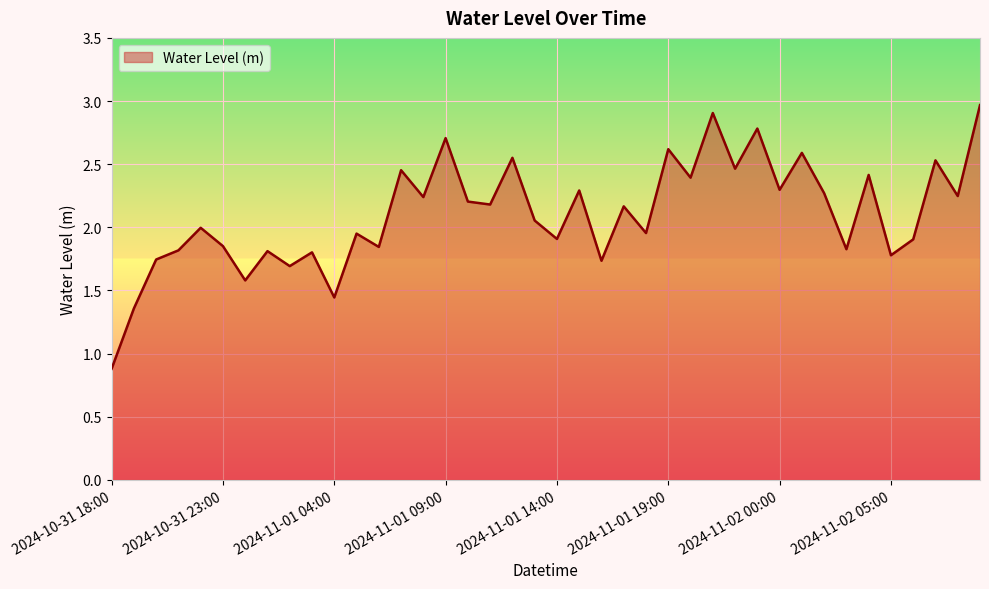

What is the maximum value shown in the chart?

3.0